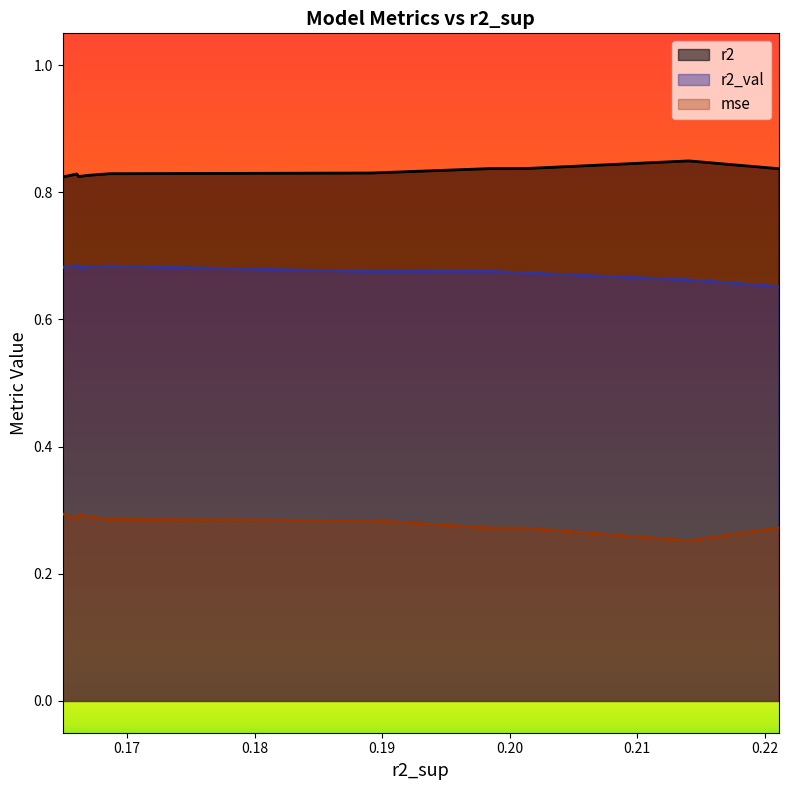

True or false: r2_val and mse intersect in this chart.

False